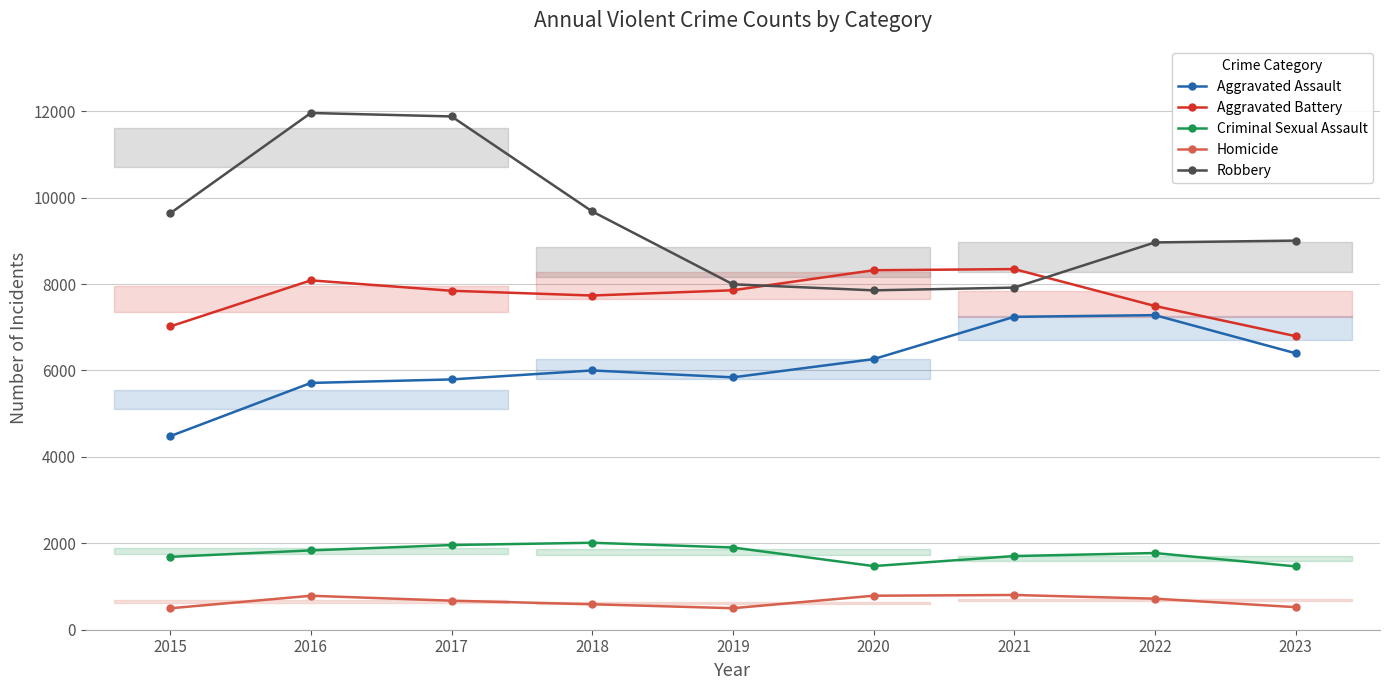

List the series in order of their peak value, highest first.

Robbery, Aggravated Battery, Aggravated Assault, Criminal Sexual Assault, Homicide